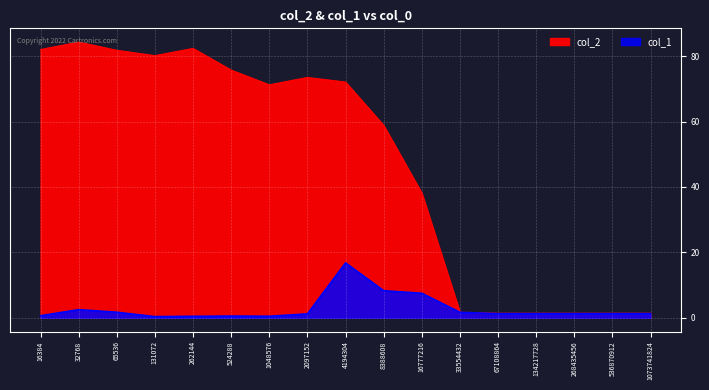

Read the col_1 value at 65536.

1.7